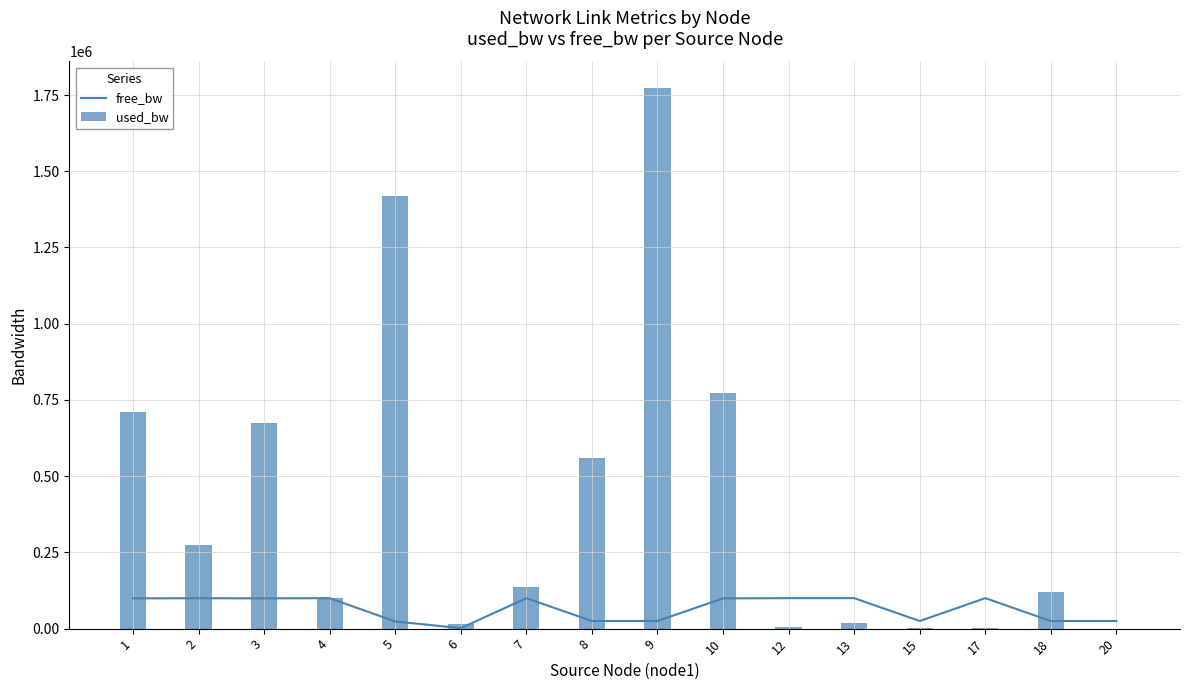

Reading left to right, extract all data points from this chart.

free_bw: 1=99290.0	2=99725.9	3=99326.9	4=99900.9	5=23582.2	6=1535.5	7=99864.0	8=24999.8	9=24999.8	10=99226.7	12=99996.2	13=99983.1	15=24998.6	17=99998.6	18=24879.5	20=24999.8
used_bw: 1=709985.0	2=274112.1	3=673032.6	4=99063.6	5=1417750.5	6=14485.1	7=135998.4	8=558765.1	9=1771456.0	10=773142.8	12=3765.4	13=16865.7	15=1383.1	17=1383.2	18=120499.7	20=191.9